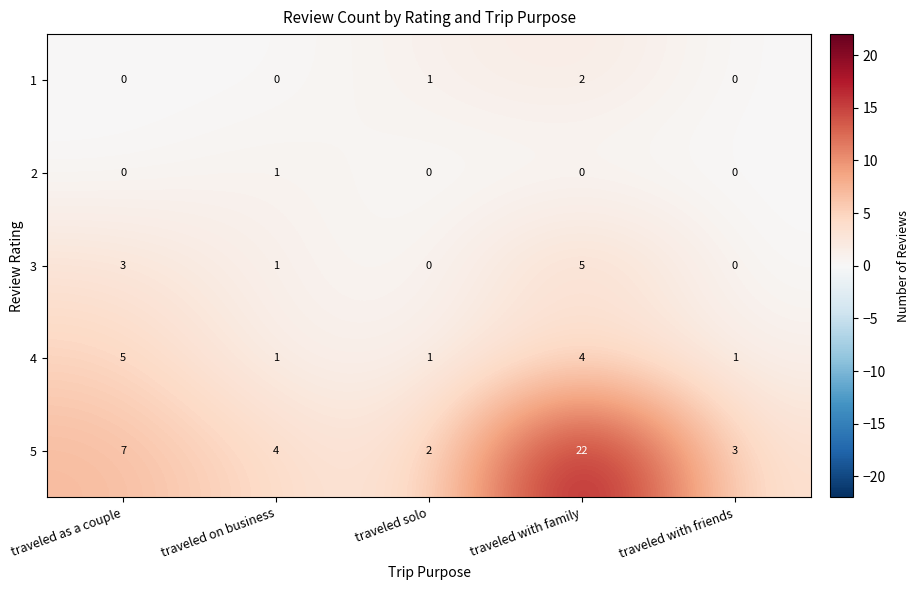

The 2 series shows 1 at traveled on business. True or false?

True